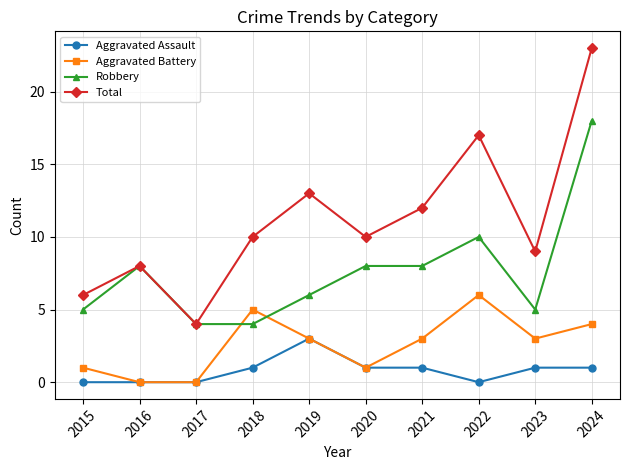

The Aggravated Battery series shows 1 at 2020. True or false?

True